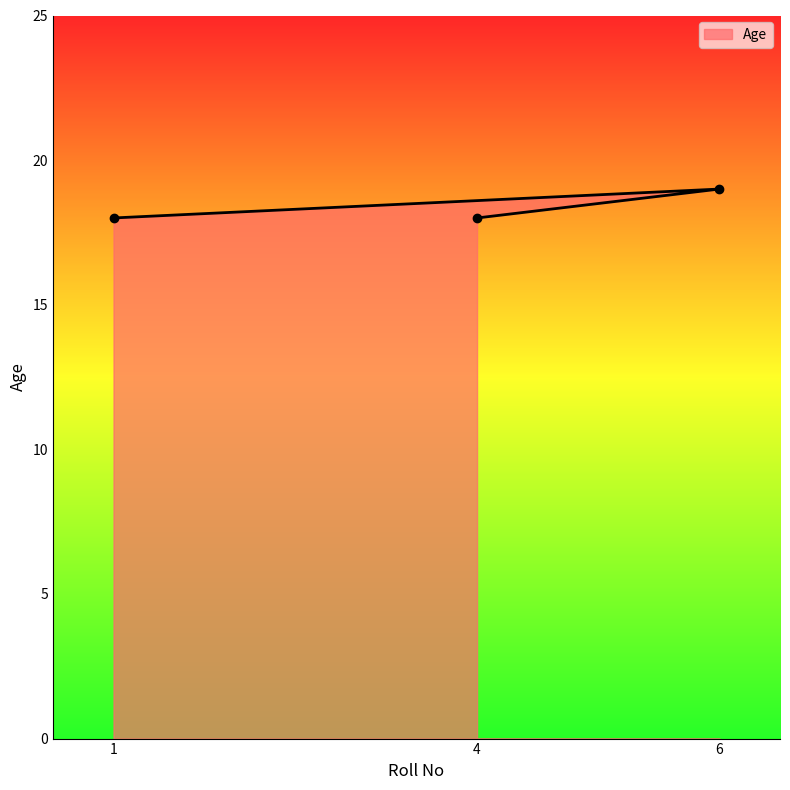

Which has a higher value, 1 or 4?

1